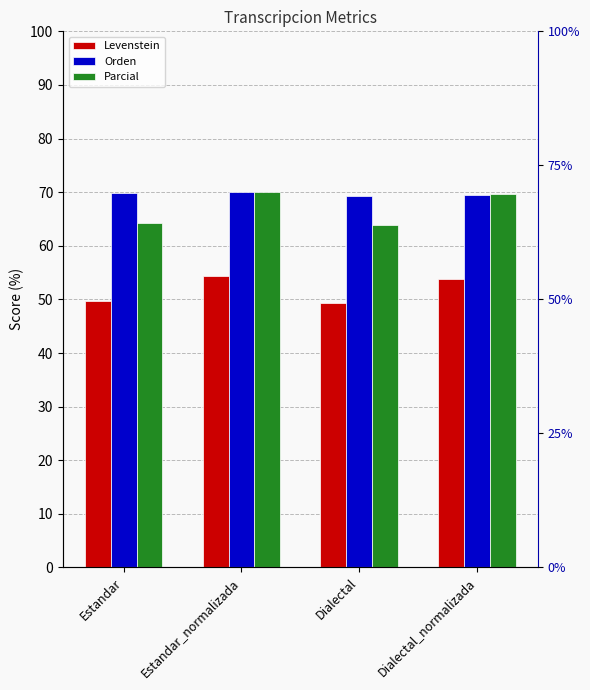

Rank the series at Estandar_normalizada from lowest to highest value.

Levenstein, Orden, Parcial